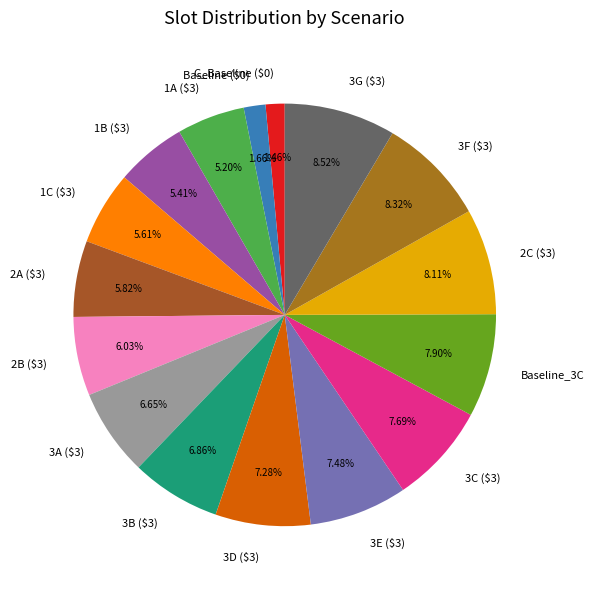

Combined, what portion of the pie is 2B ($3) and 3A ($3)?

12.7%